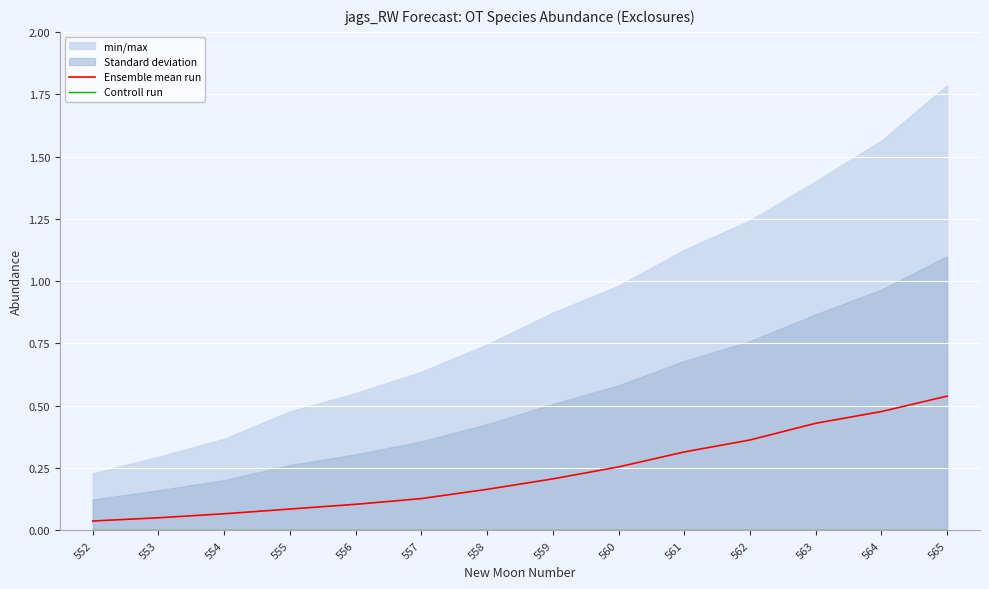

List the labels in order of Ensemble mean run value, largest first.

565, 564, 563, 562, 561, 560, 559, 558, 557, 556, 555, 554, 553, 552